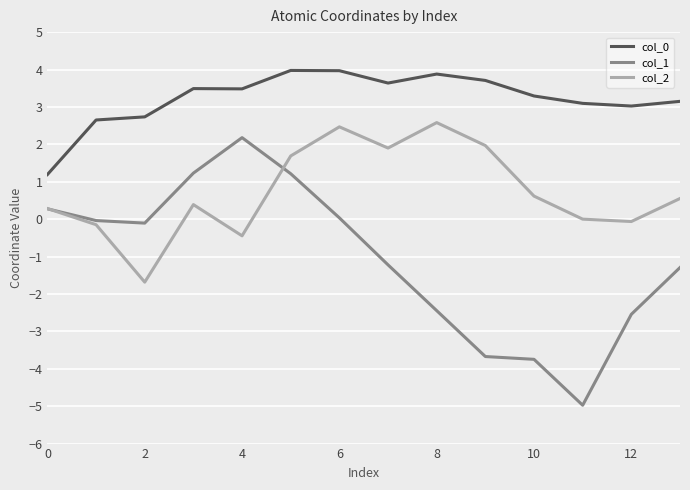

True or false: col_1 and col_0 intersect in this chart.

False